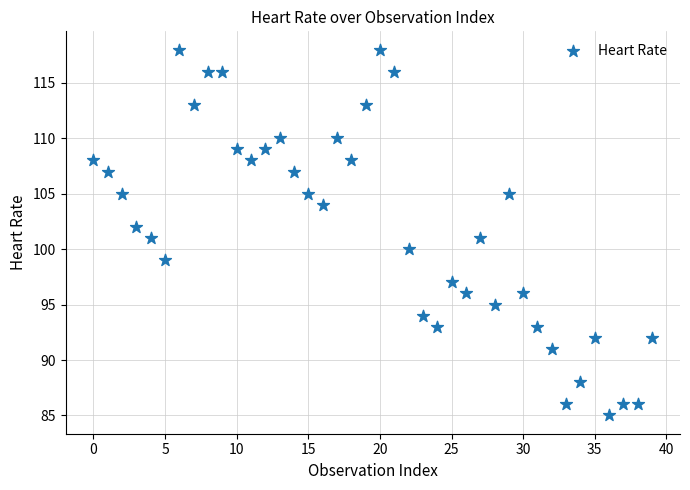

What is the range of Y values (max minus min)?

33